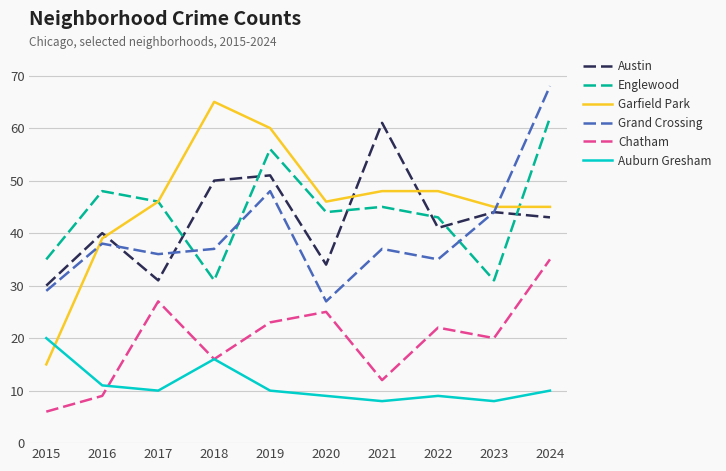

True or false: Grand Crossing has more than 2 points higher than both neighbors.

True